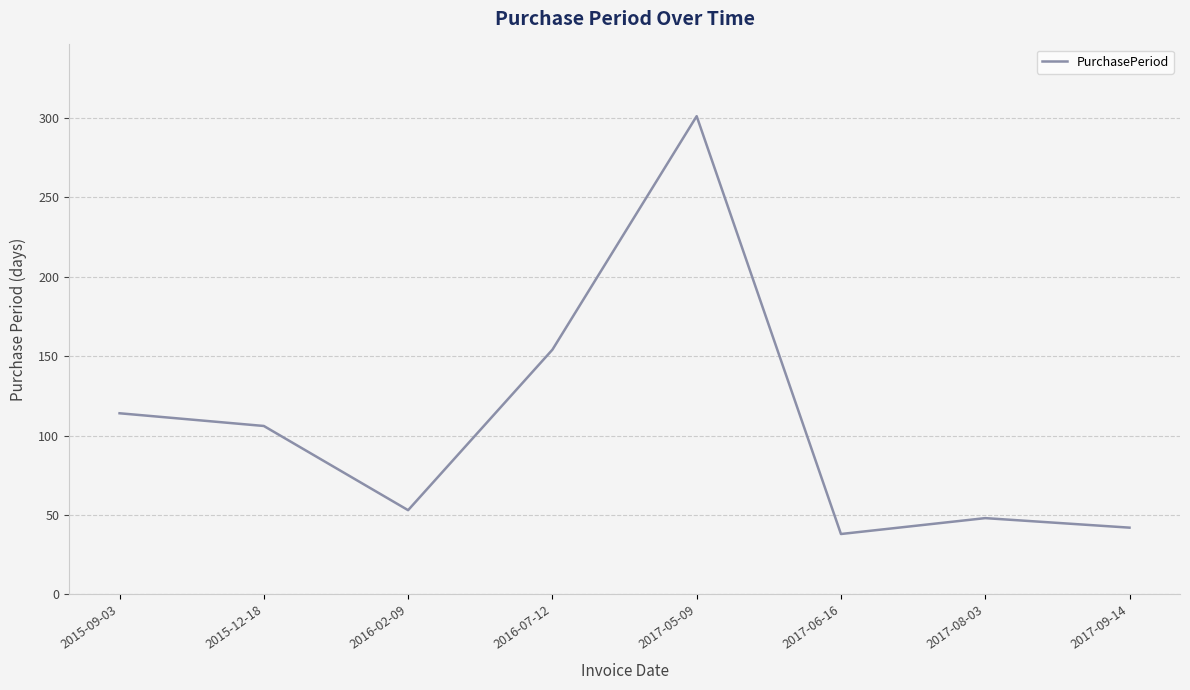

List the labels in order of value, largest first.

2017-05-09, 2016-07-12, 2015-09-03, 2015-12-18, 2016-02-09, 2017-08-03, 2017-09-14, 2017-06-16